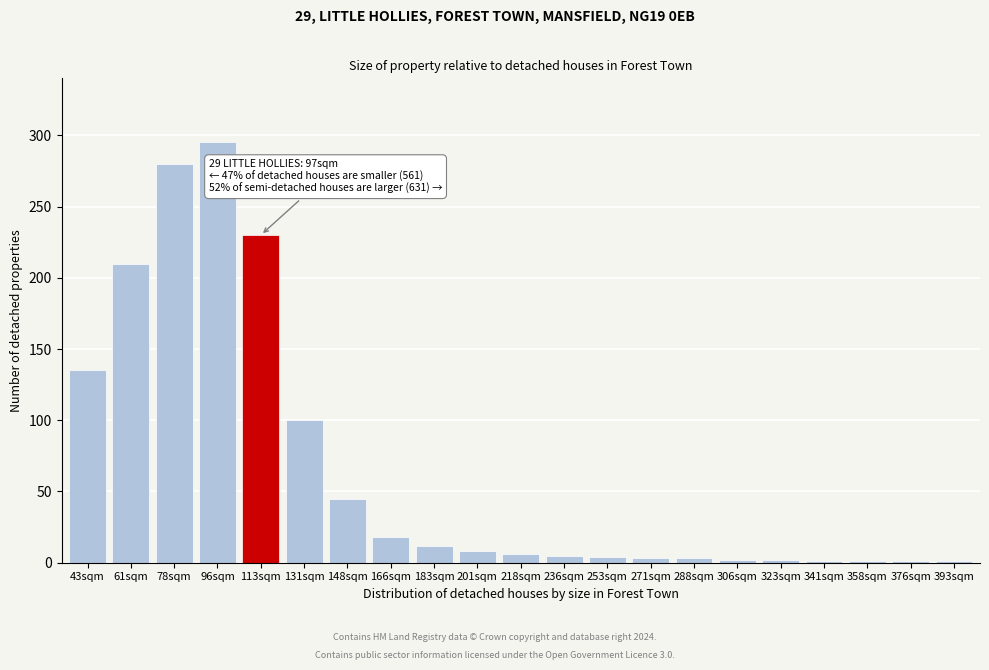

What is the greatest value displayed?

295